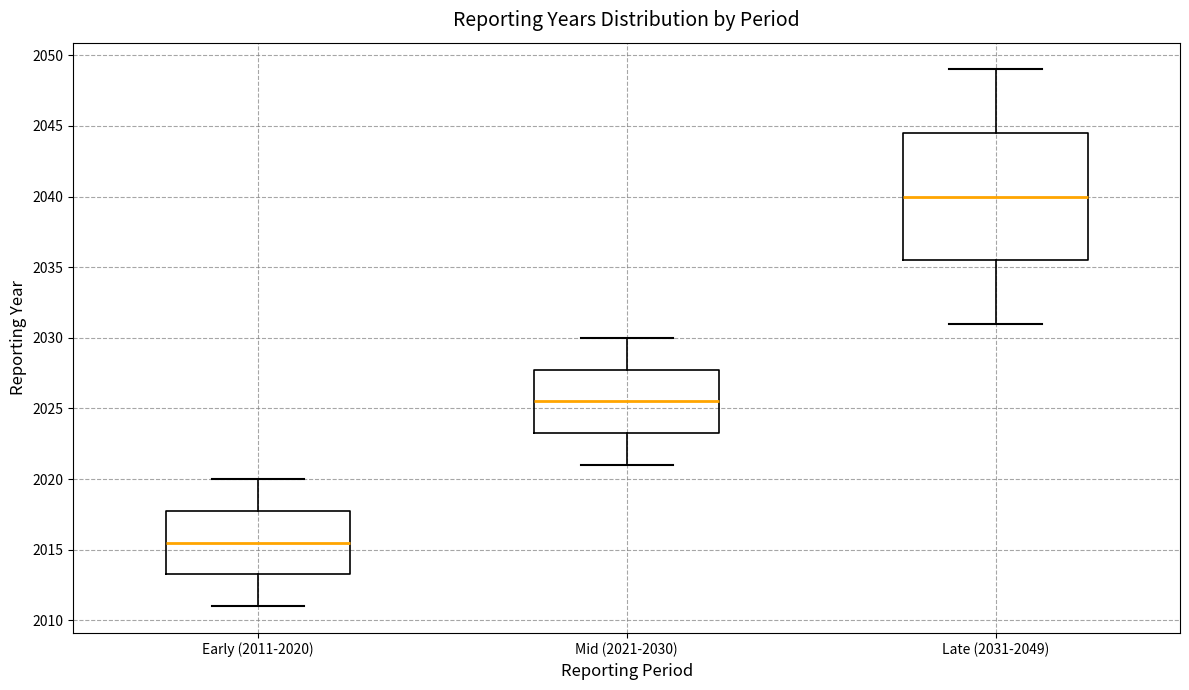

Reading left to right, read every box against the y-axis: the position of its median line, the range the box covers, and the ends of its whiskers. The values are not printed on the chart, so give them approximately, as read against the axis.

Early (2011-2020): median 2015.5, box 2013.5 to 2018.0, whiskers 2011.0 to 2020.0
Mid (2021-2030): median 2025.5, box 2023.5 to 2028.0, whiskers 2021.0 to 2030.0
Late (2031-2049): median 2040.0, box 2035.5 to 2044.5, whiskers 2031.0 to 2049.0